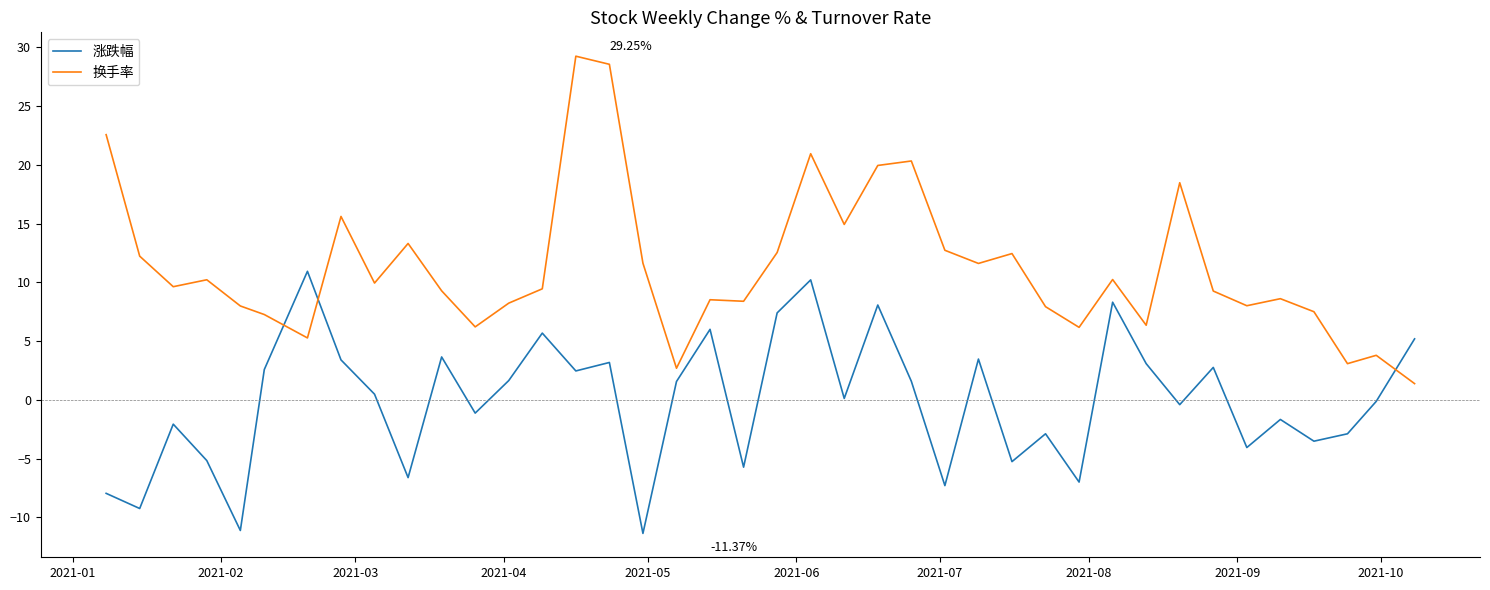

How many interior local valleys does the 涨跌幅 series have?

14